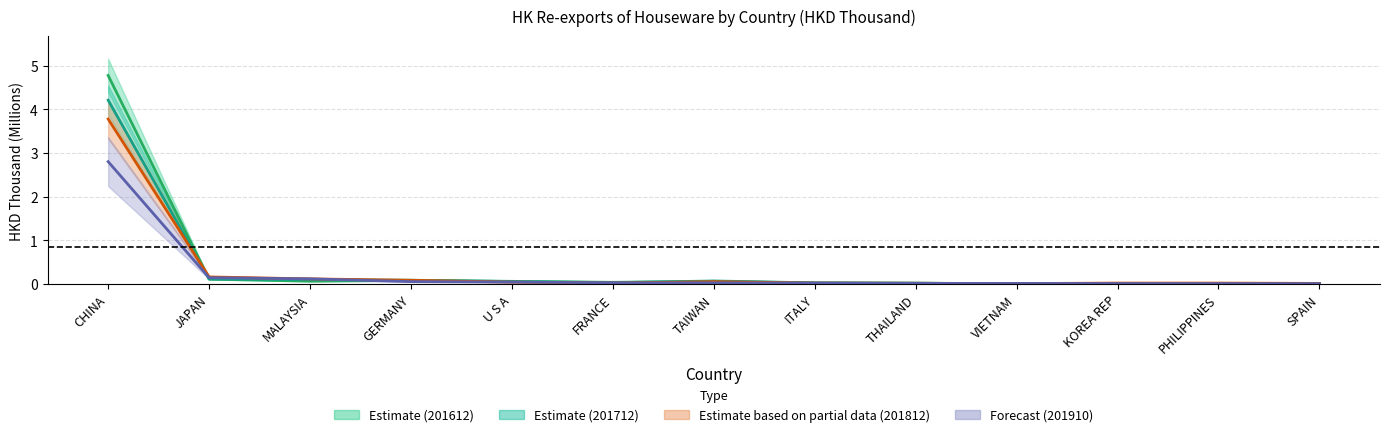

The value of 201712 at PHILIPPINES is 0.0. True or false?

True